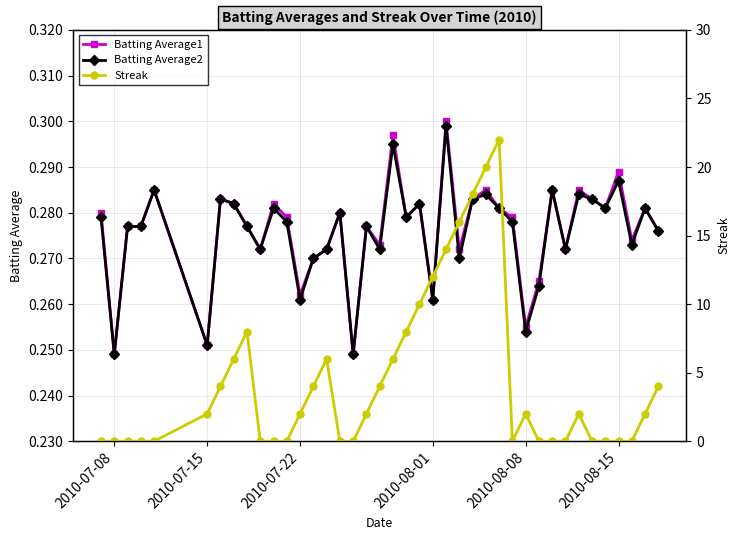

What is the sum of all Batting Average2 values?

11.0